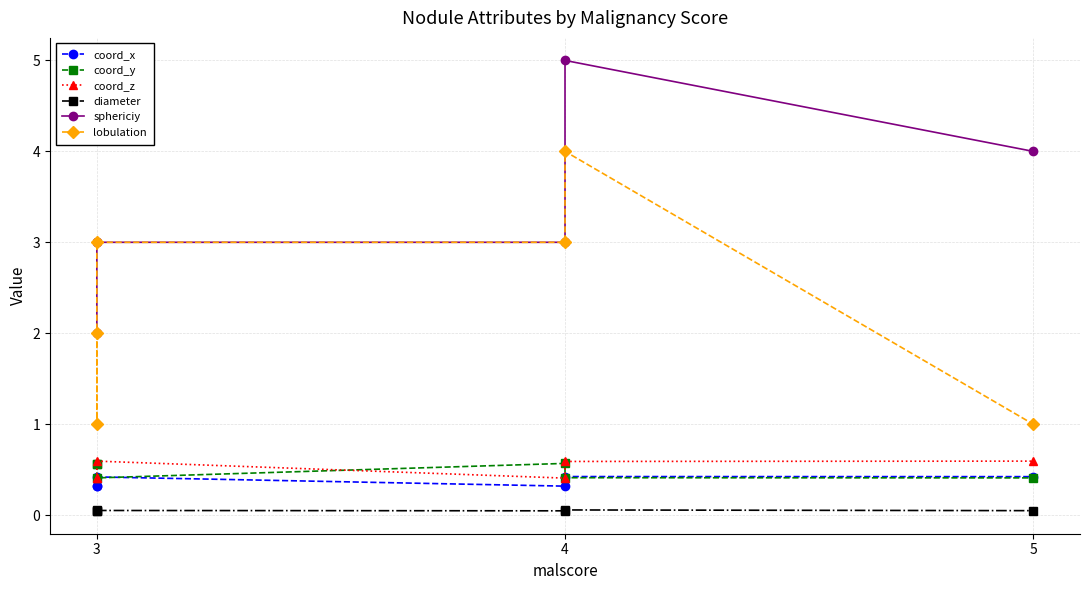

The value of coord_y at 5 is 0.1. True or false?

False